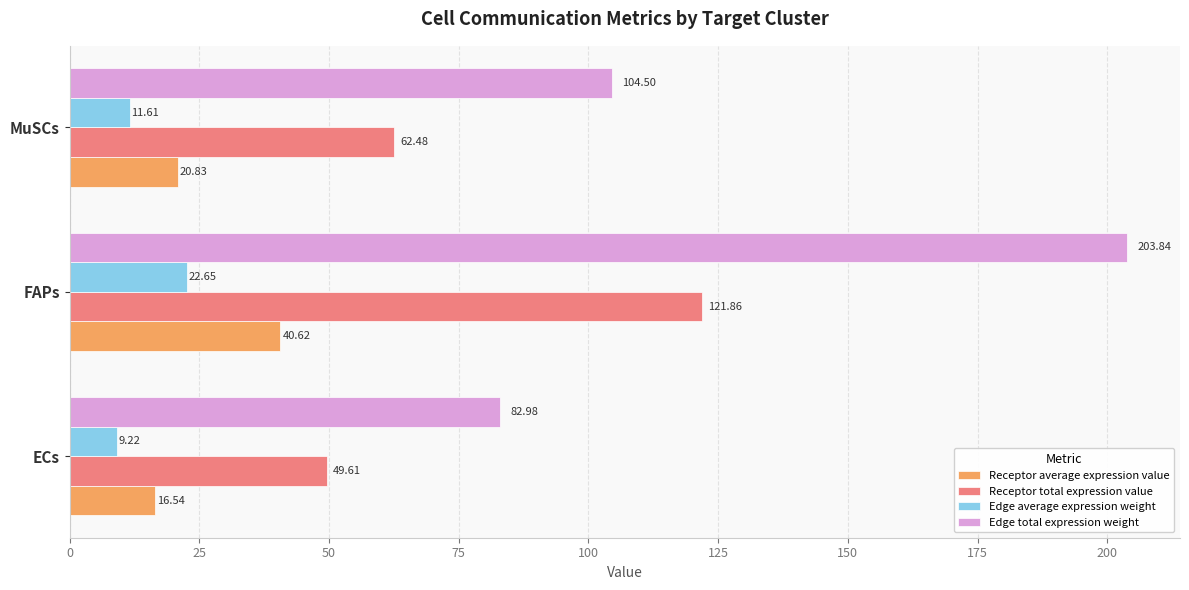

Where is Receptor total expression value nearest to the value 85?

MuSCs